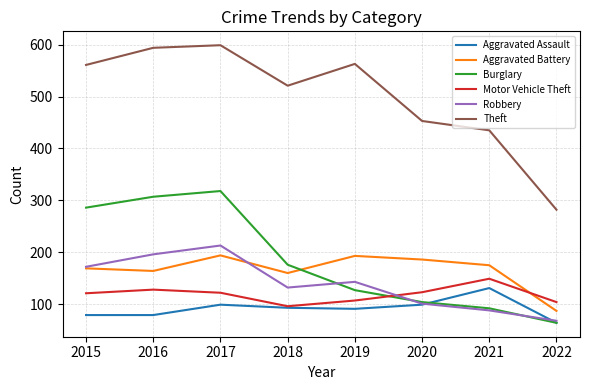

What is the maximum value shown in the chart?

599